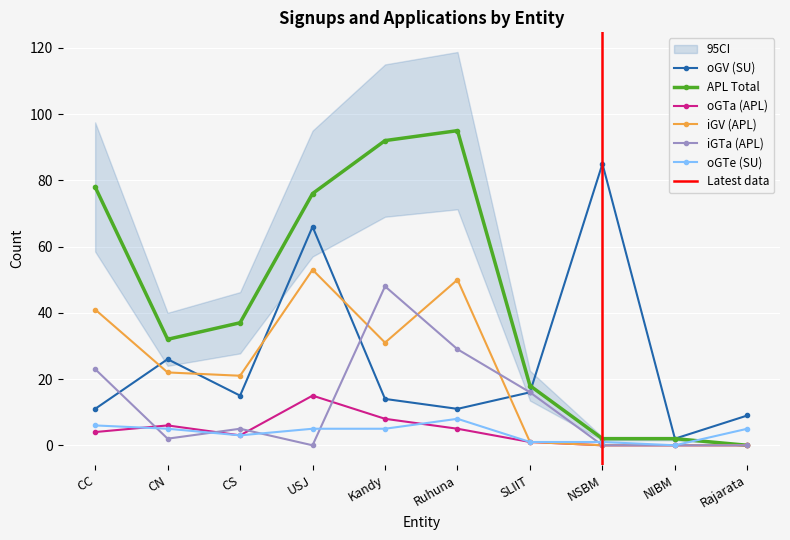

True or false: iGTa (APL) has a value of 19 at NSBM.

False